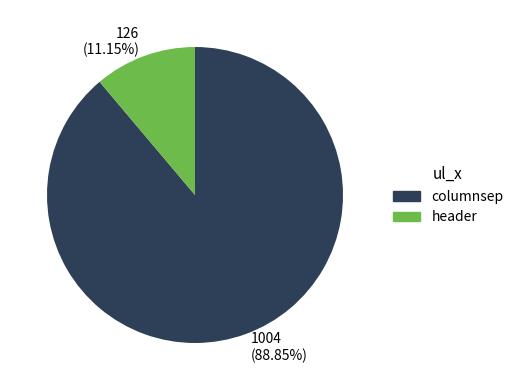

Which slice is the largest?

columnsep